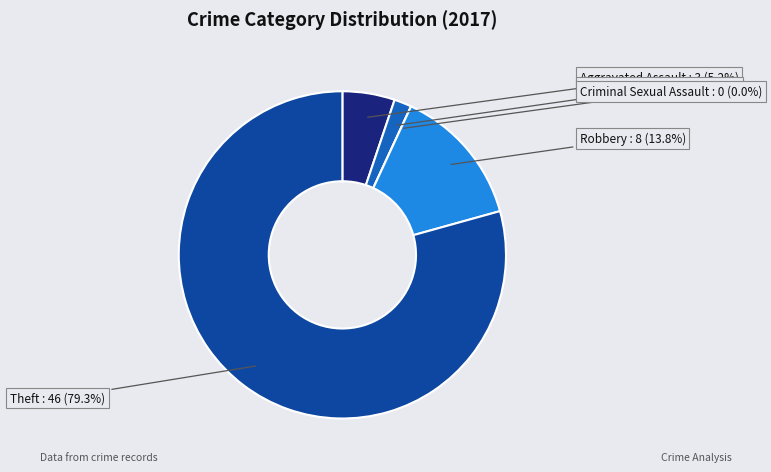

To the nearest percent, what is the combined percentage of Robbery and Theft?

93%